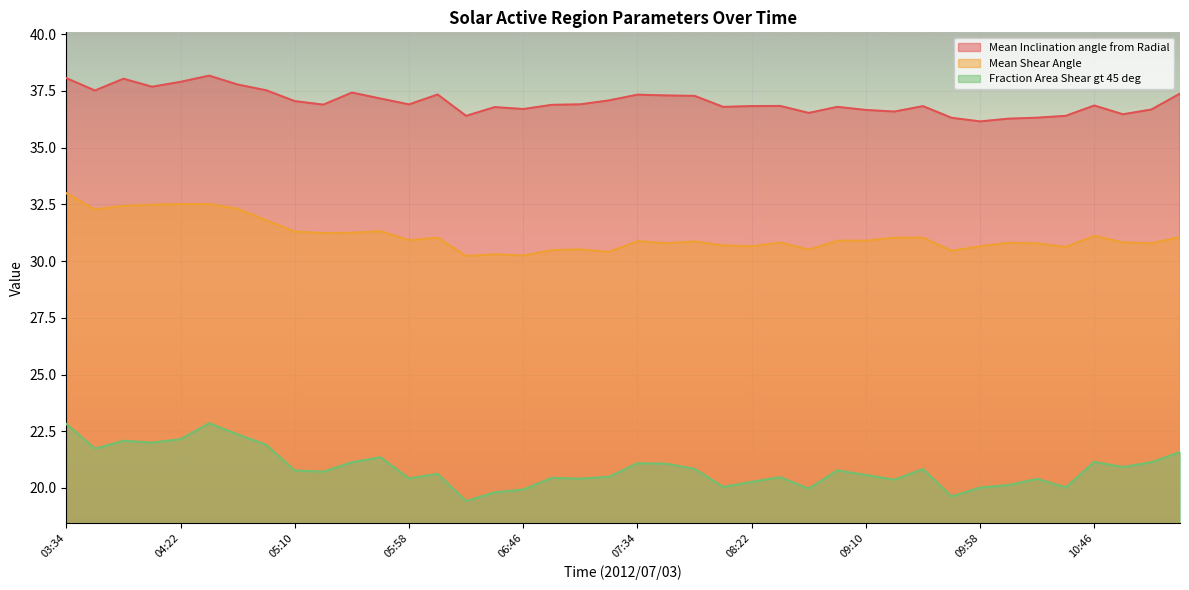

True or false: Mean Inclination angle from Radial has more than 2 points higher than both neighbors.

True